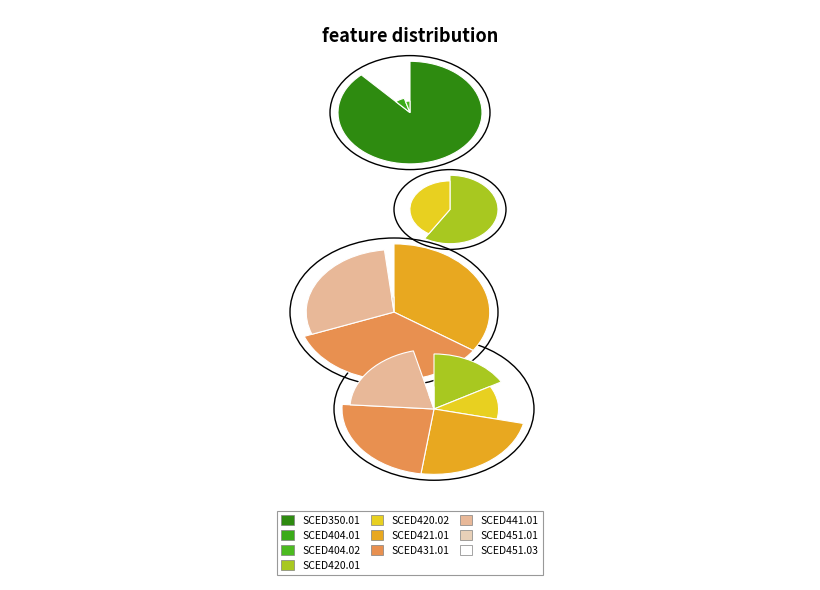

To the nearest percent, what is the difference between the SCED451.03 and SCED350.01 slice percentages?

85%